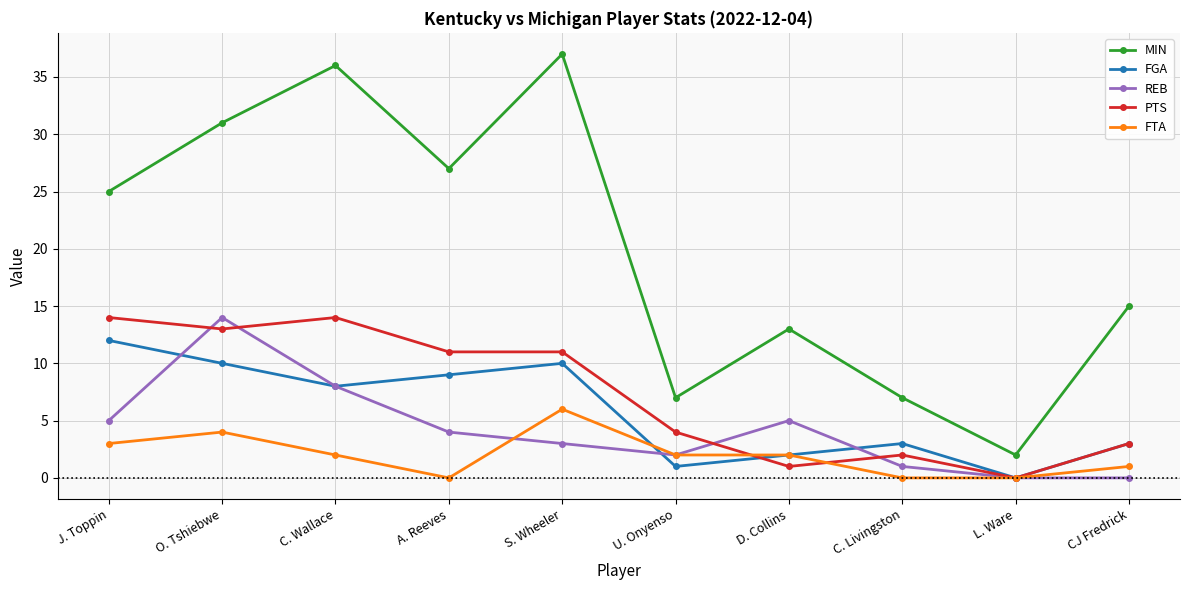

True or false: FGA has more than 1 points higher than both neighbors.

True